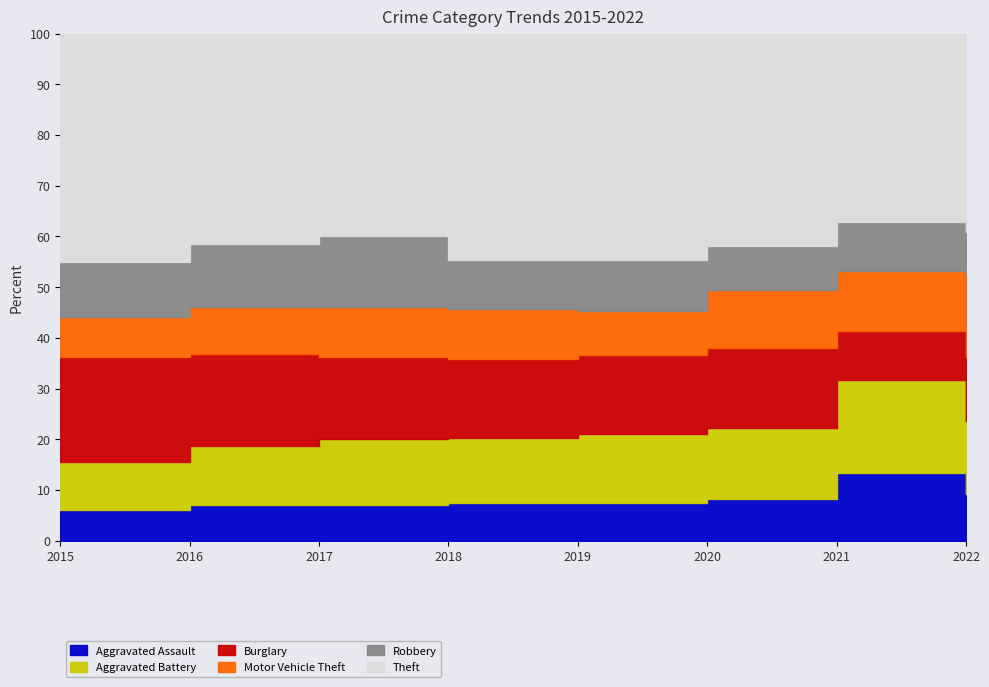

The value of Burglary at 2021 is 60. True or false?

False